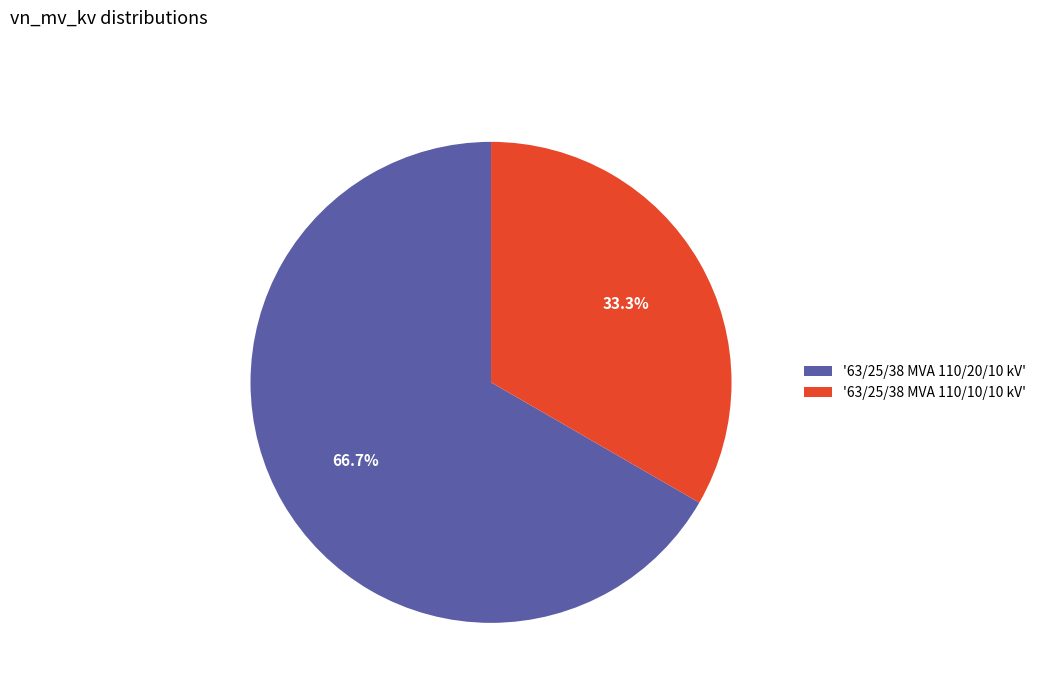

Count the number of slices in the pie.

2